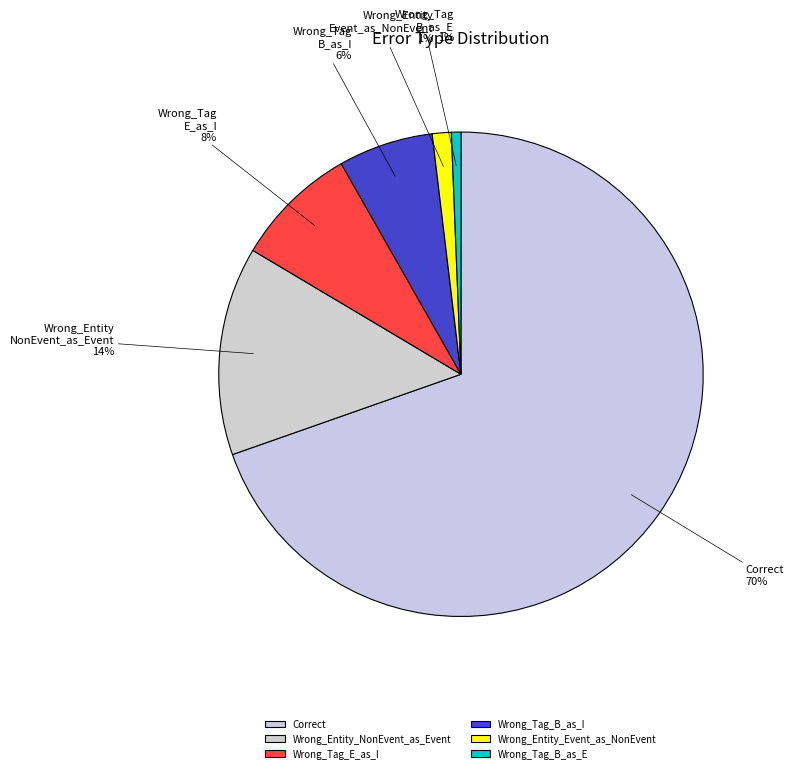

To the nearest percent, what percentage of the pie is Wrong_Entity_NonEvent_as_Event?

14%